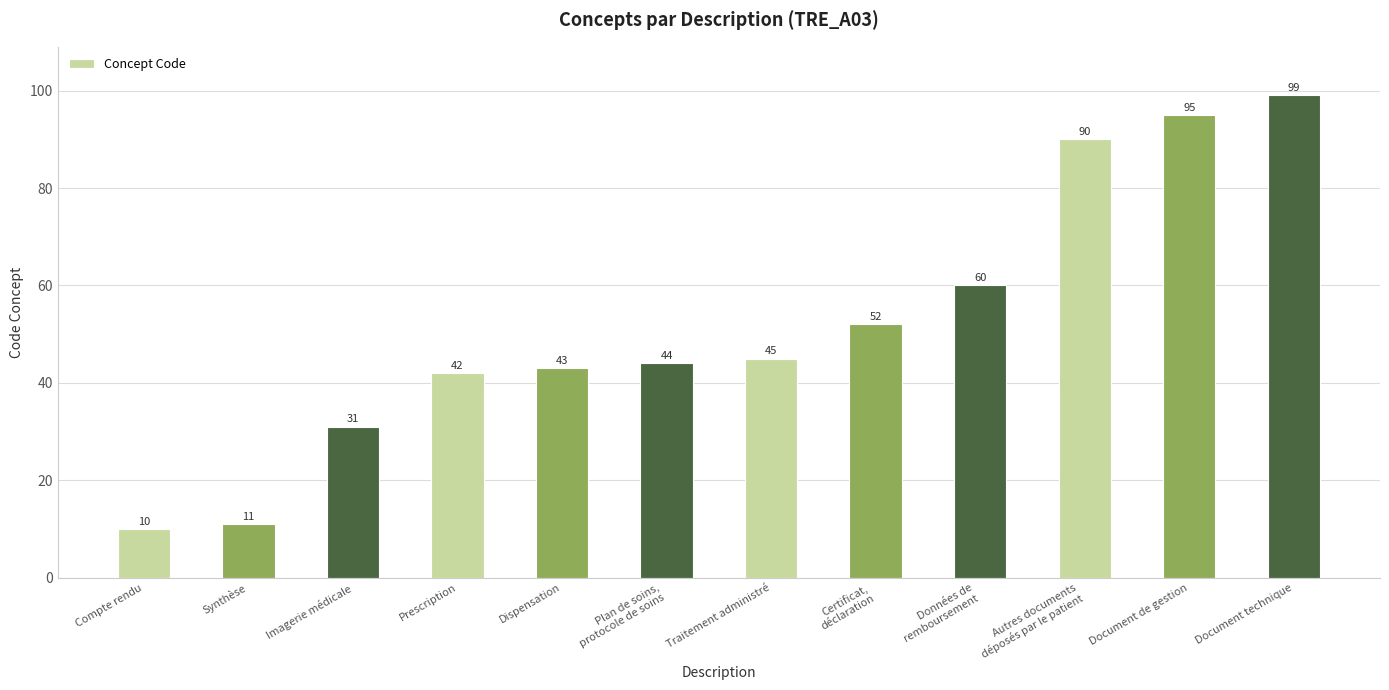

Rank the categories by value from highest to lowest.

Document technique, Document de gestion, Autres documents
déposés par le patient, Données de
remboursement, Certificat,
déclaration, Traitement administré, Plan de soins,
protocole de soins, Dispensation, Prescription, Imagerie médicale, Synthèse, Compte rendu